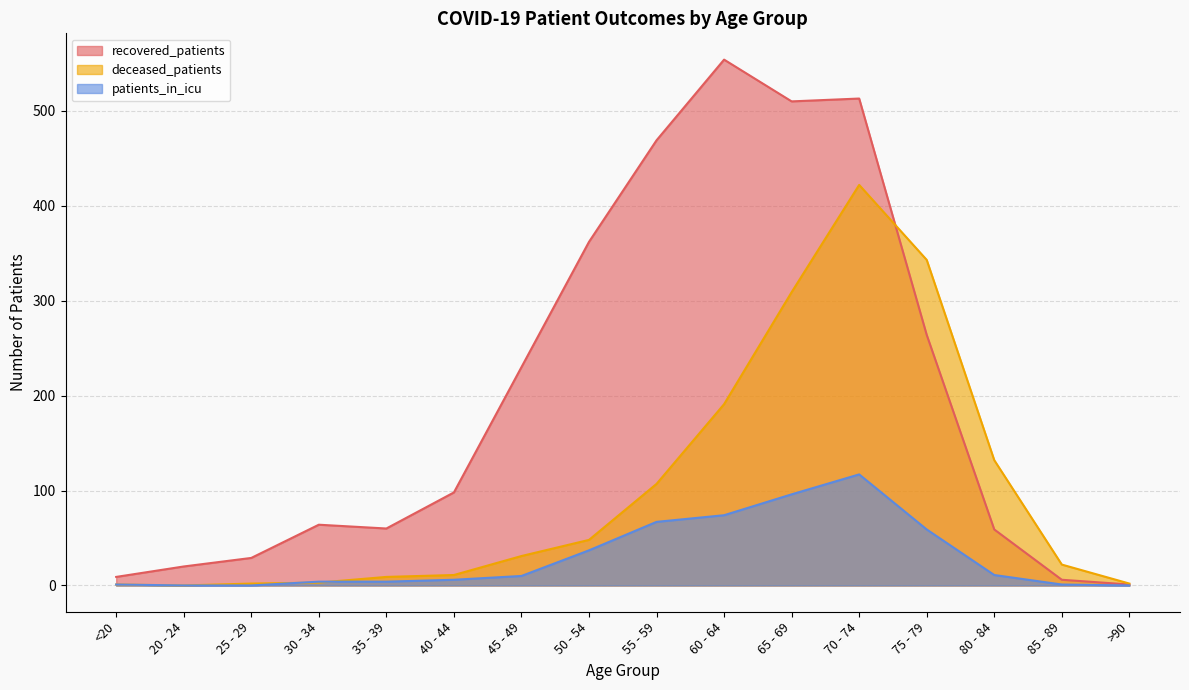

What are all the series names shown in the legend?

recovered_patients, deceased_patients, patients_in_icu